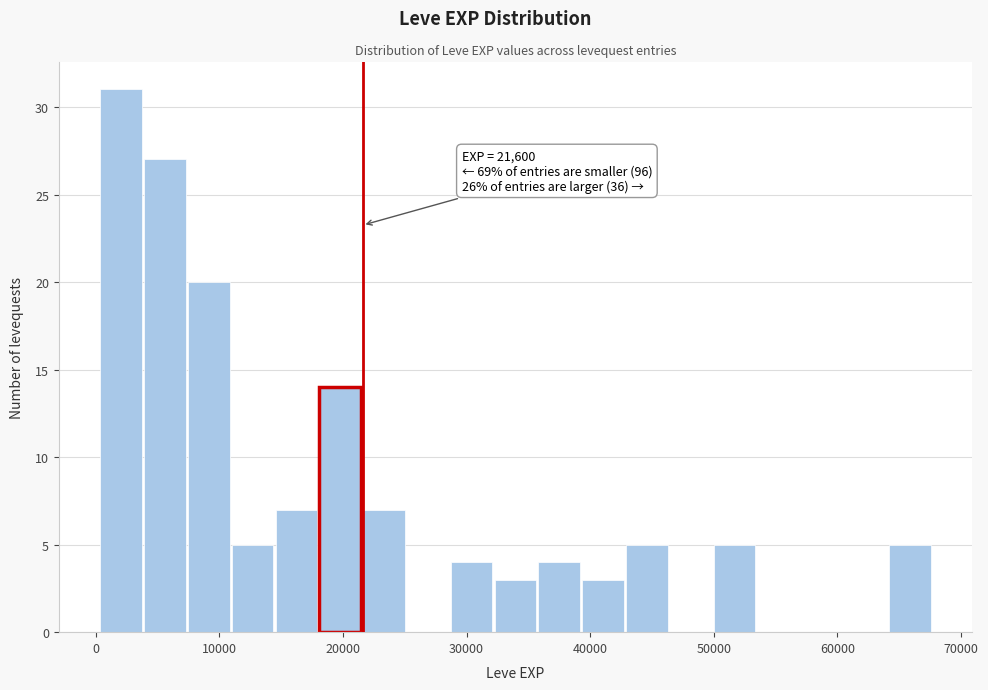

Read against the x-axis, roughly where is the centre of the tallest bar?

2000